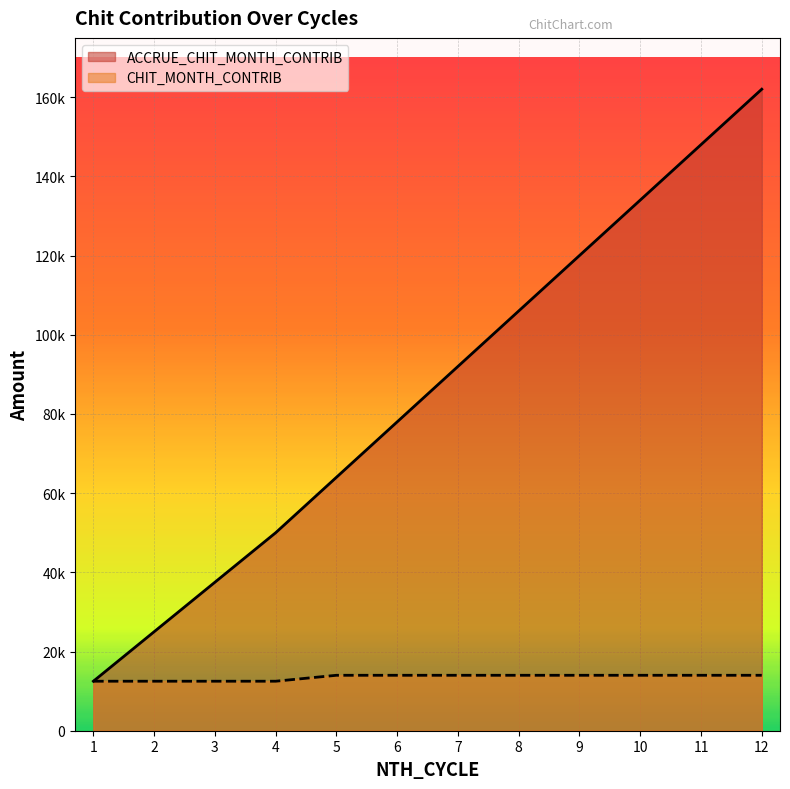

True or false: ACCRUE_CHIT_MONTH_CONTRIB and CHIT_MONTH_CONTRIB cross at least once.

False